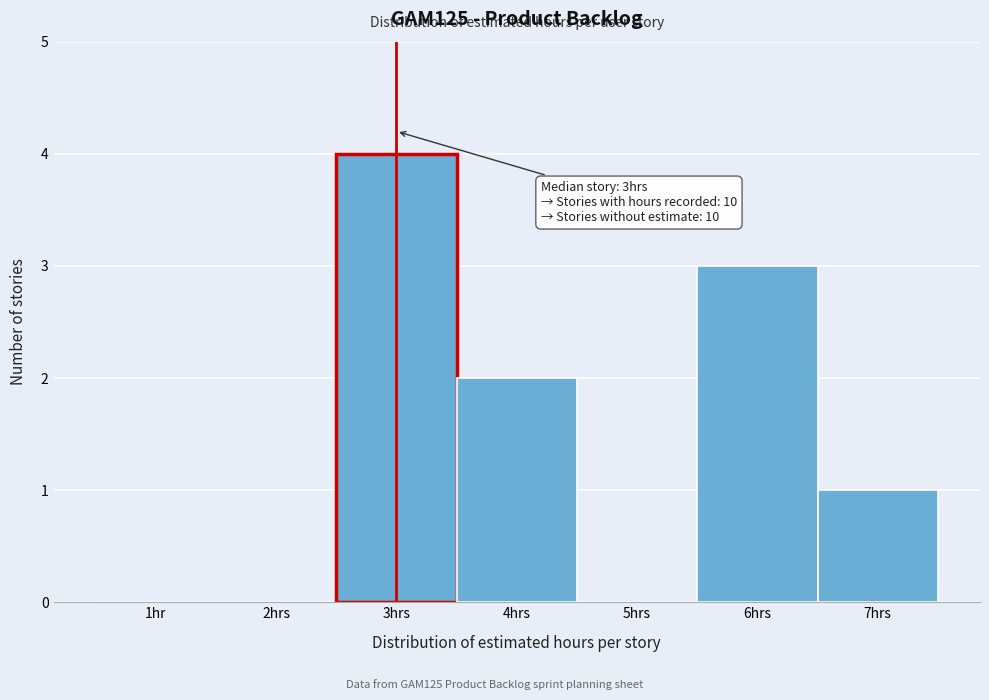

Reading left to right, list all the values displayed in this chart.

1hr=0	2hrs=0	3hrs=4	4hrs=2	5hrs=0	6hrs=3	7hrs=1